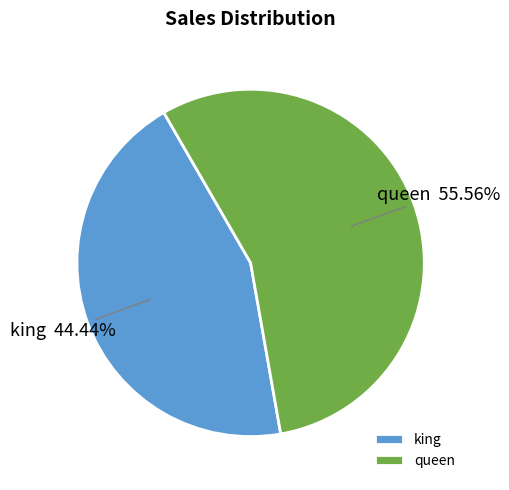

Rank the categories by value from lowest to highest.

king, queen